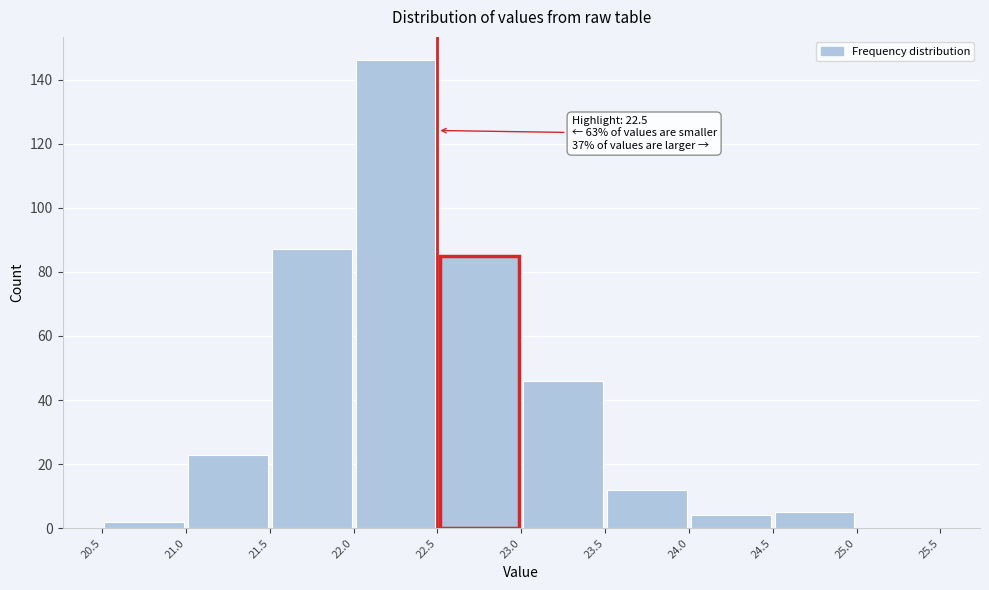

Which range on the x-axis has the tallest bar?

22.0 to 22.5